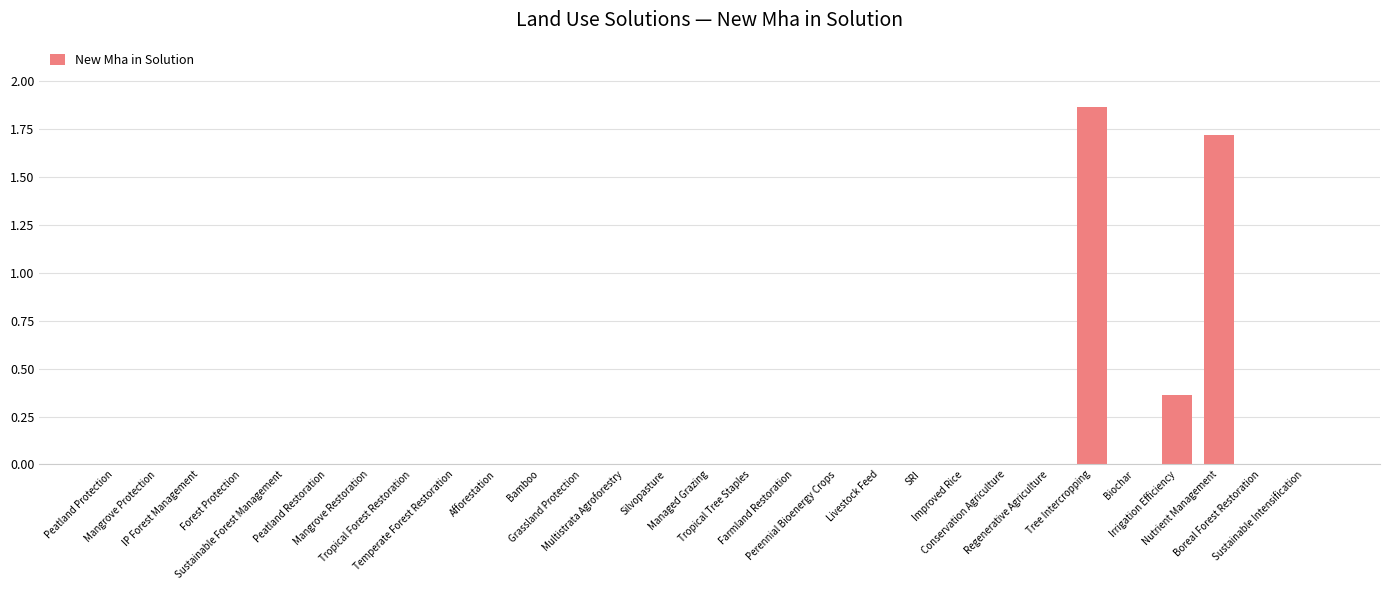

Are the bars horizontal?

No